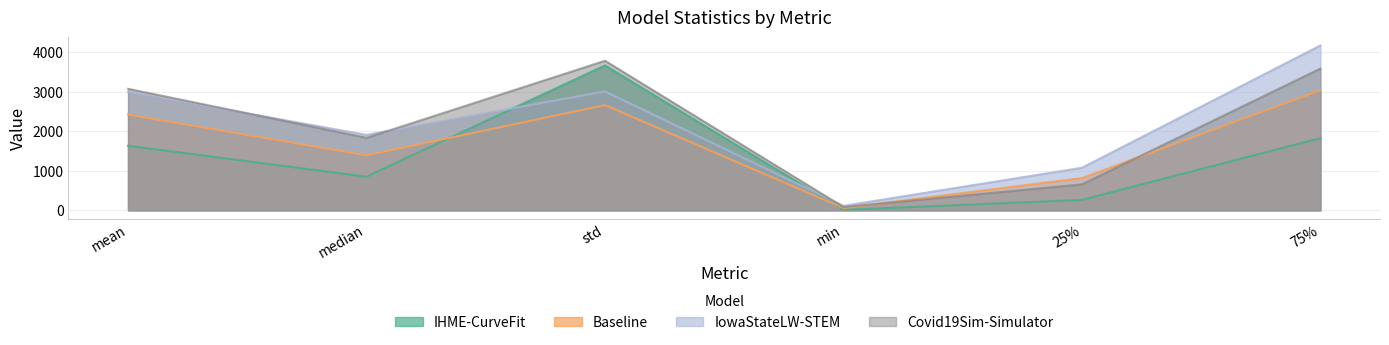

At which category does the chart reach its minimum across all series?

min